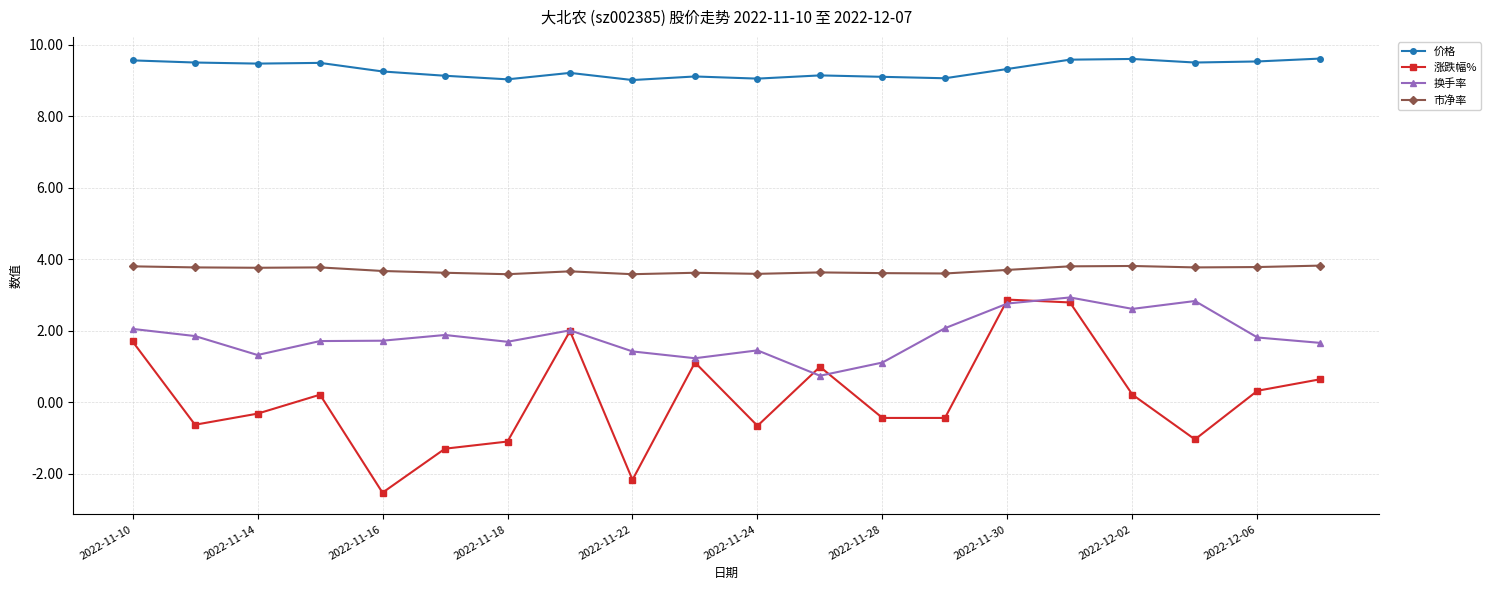

What is the value of the 市净率 point at the 1st from the left?

3.8